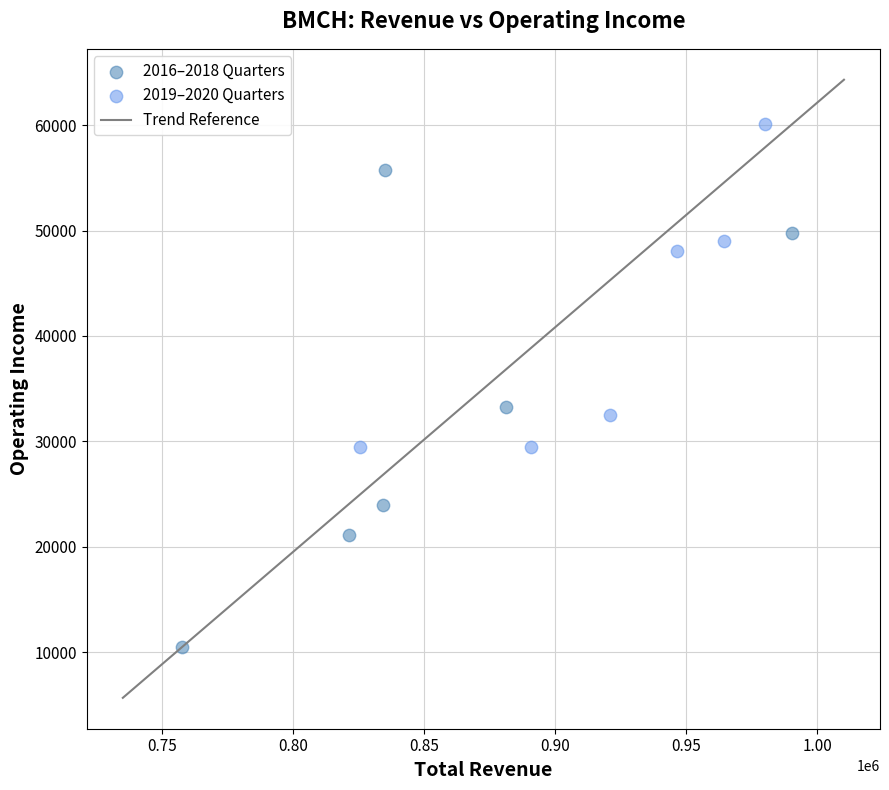

Which series contains the highest Y value?

2019–2020 Quarters